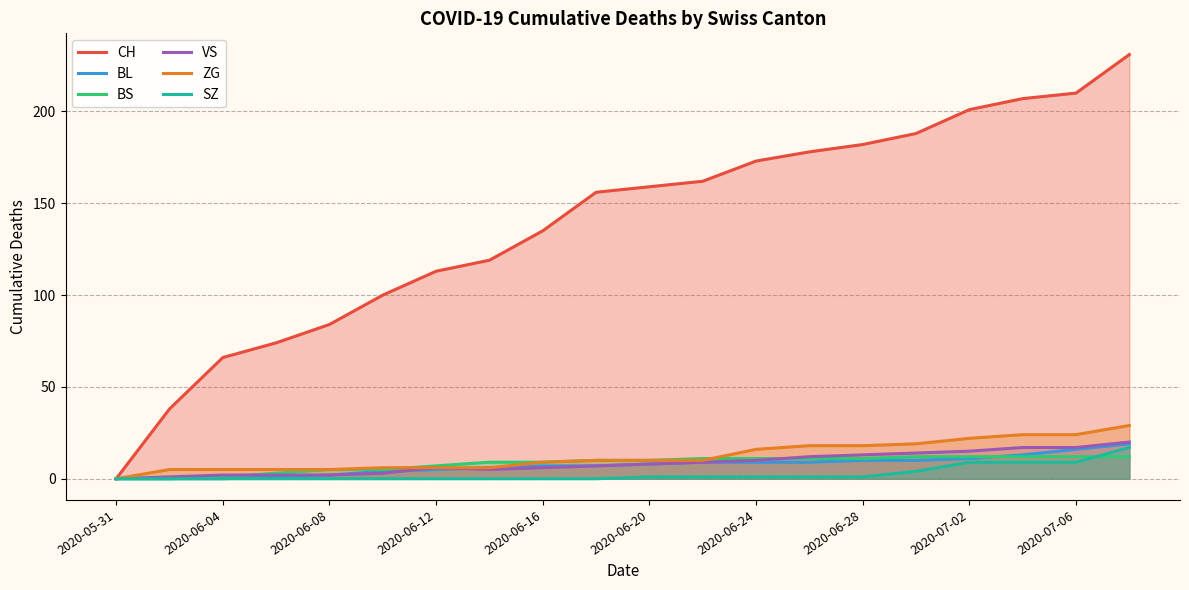

Rank the series at 2020-05-31 from lowest to highest value.

CH, BL, BS, VS, ZG, SZ